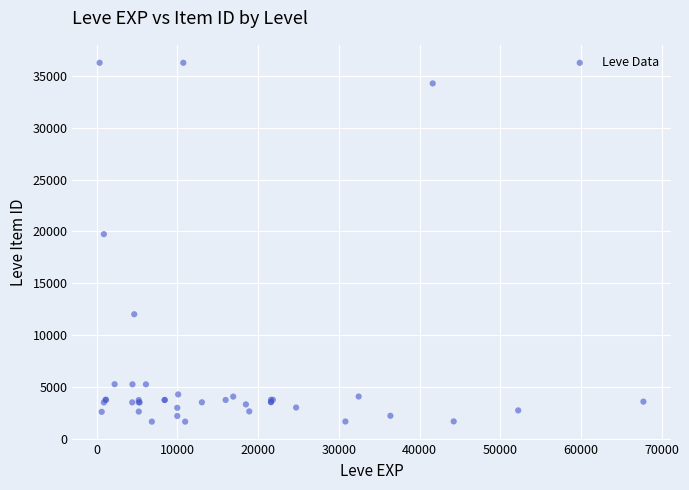

What Y value in the scatter plot is closest to 18967?

19744